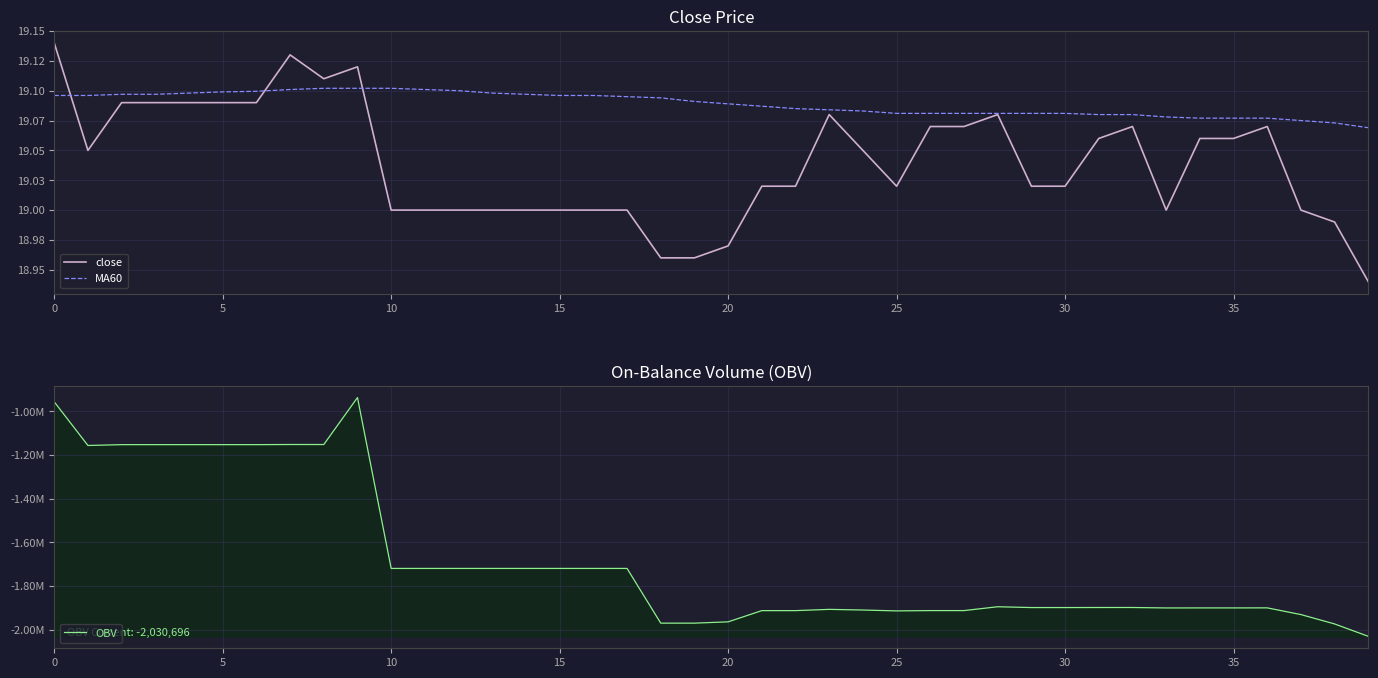

True or false: OBV and MA60 cross at least once.

False